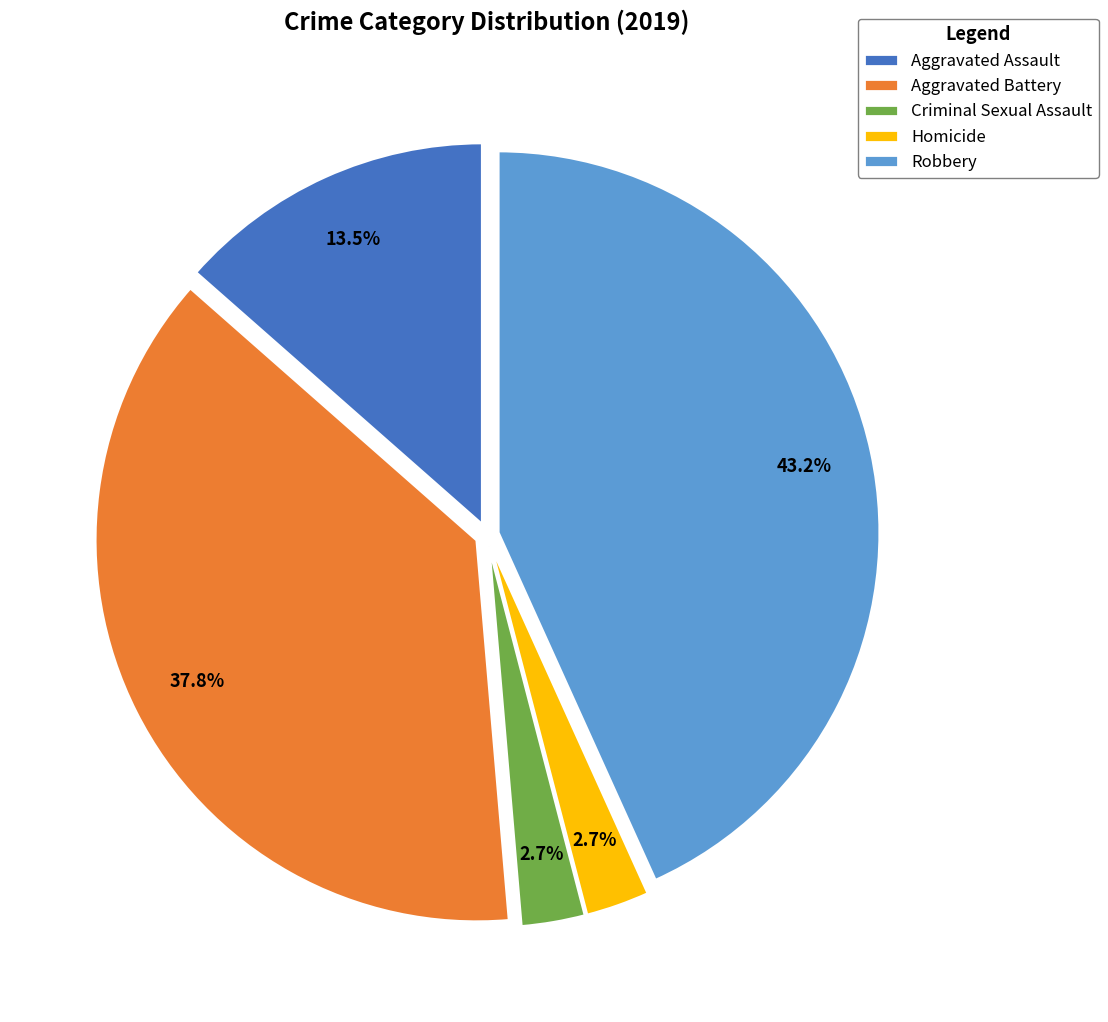

Is there a majority slice in this chart?

No